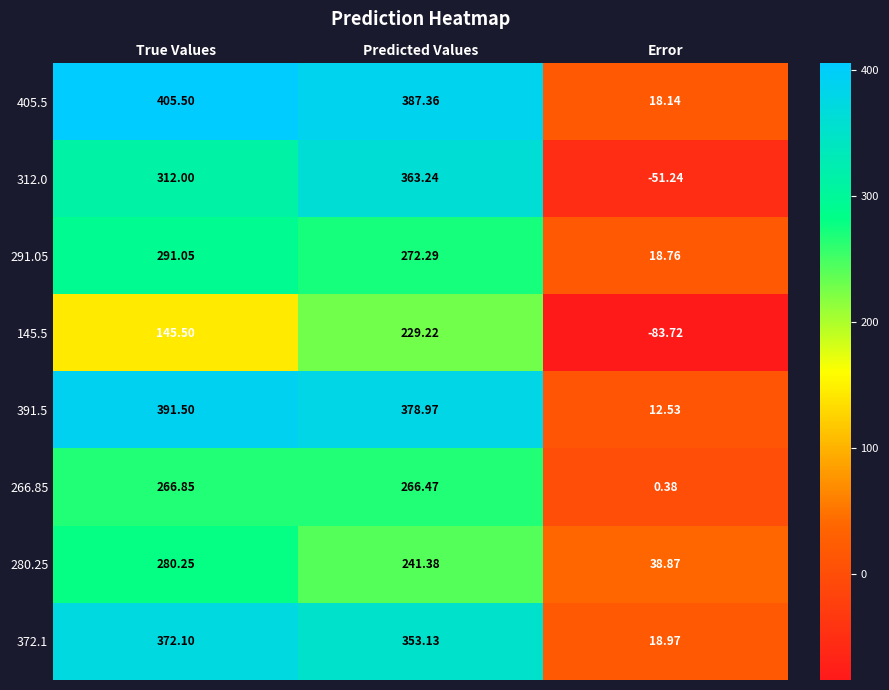

At which label is 145.5 closest to 72?

True Values